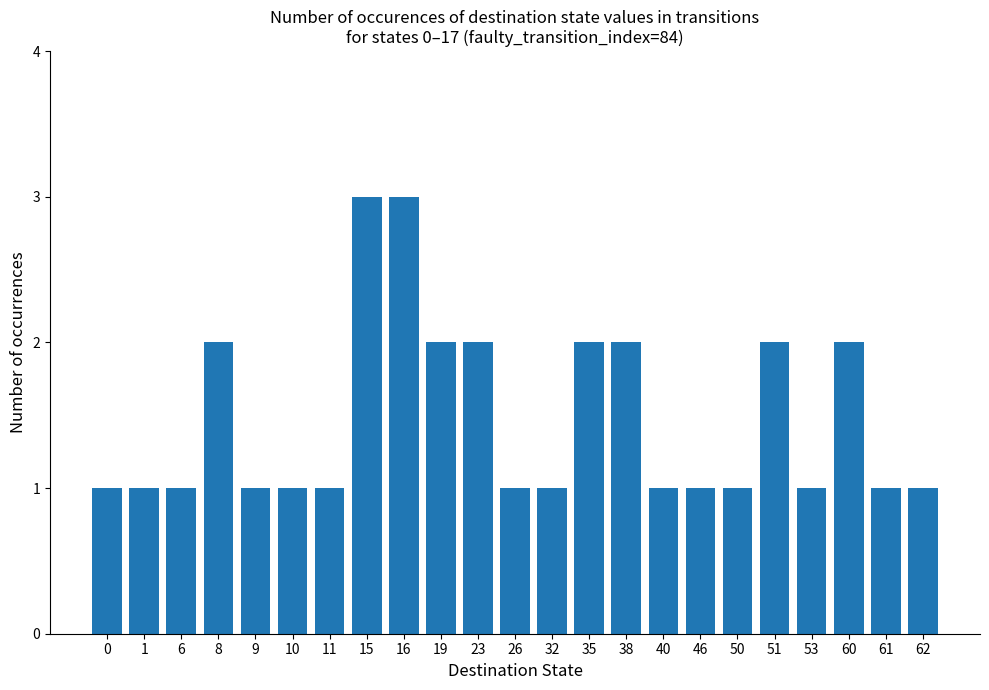

Is it true that the value at 61 is 1?

True